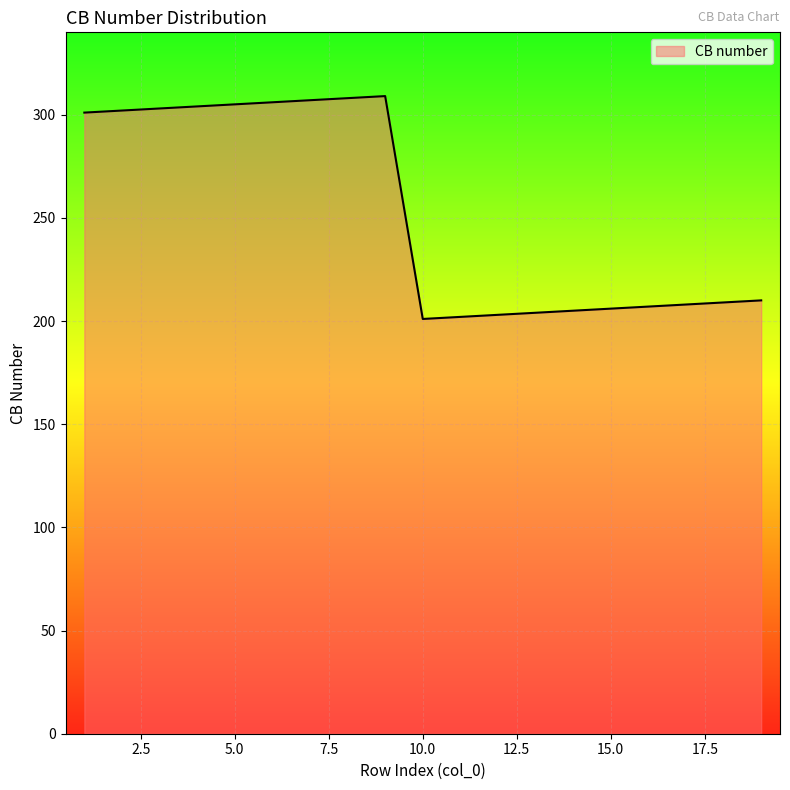

What is the minimum value shown in the chart?

201